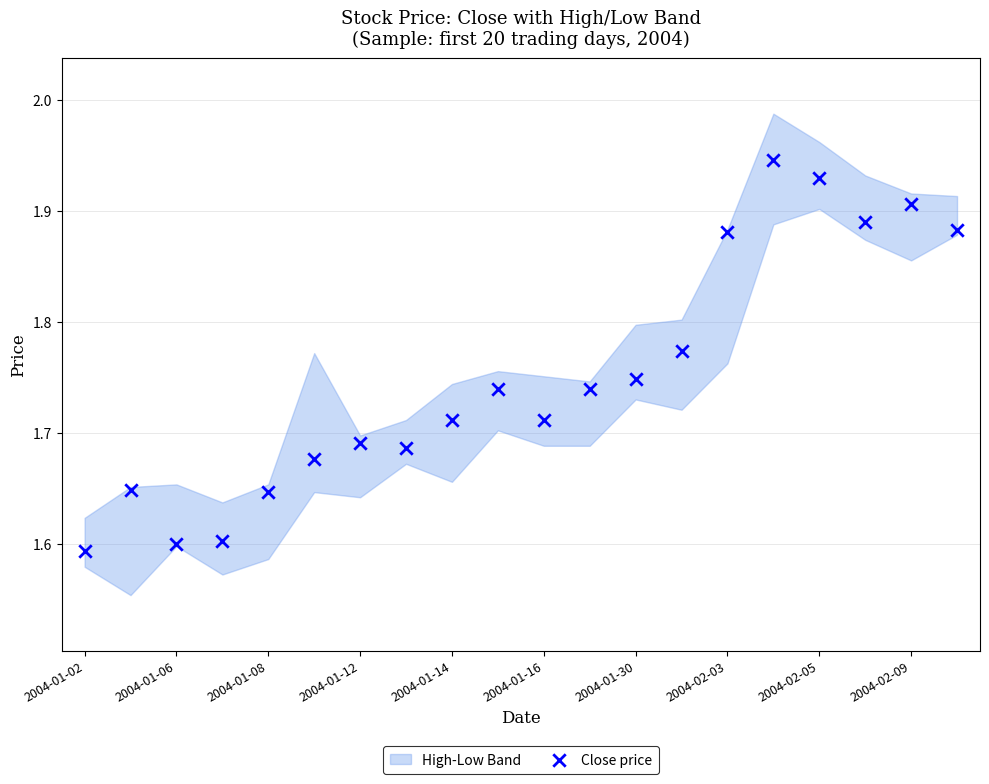

What is the range of Y values (max minus min)?

0.4